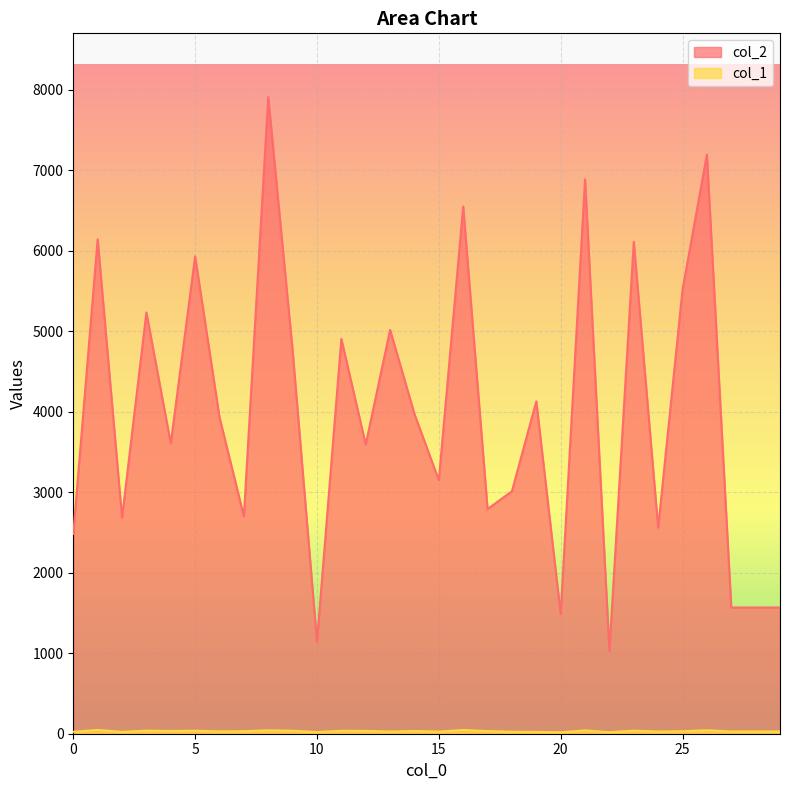

At which category is the sum across all series the highest?

8